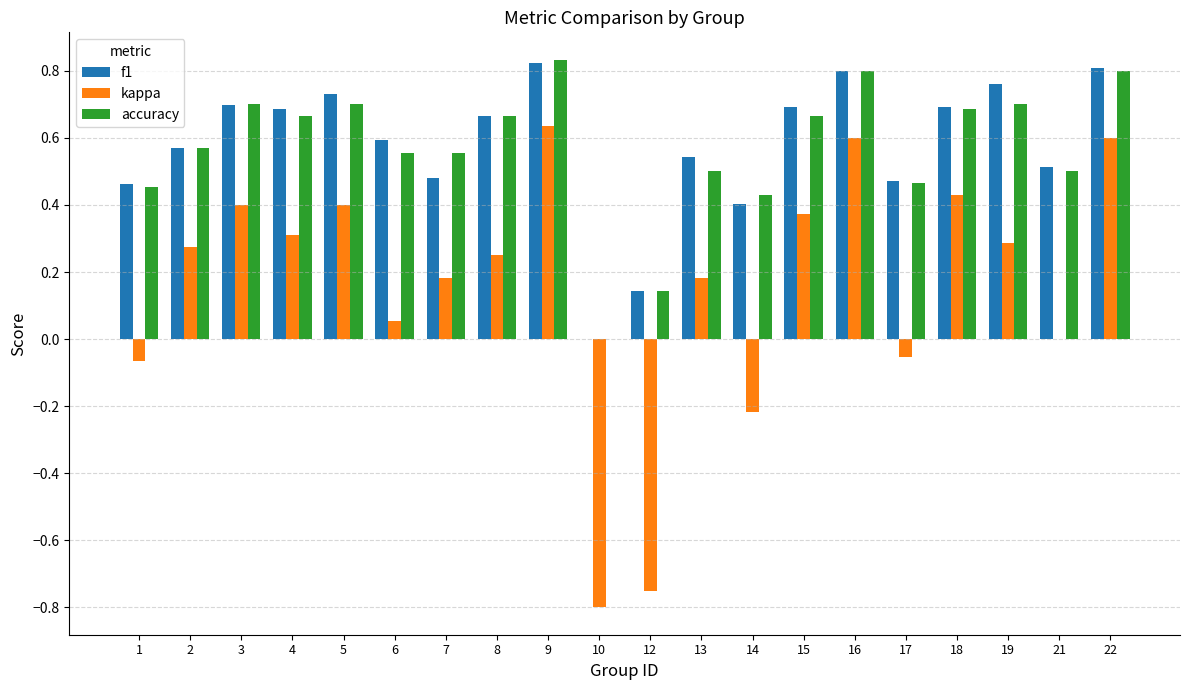

Which category has the highest value in the accuracy series?

9